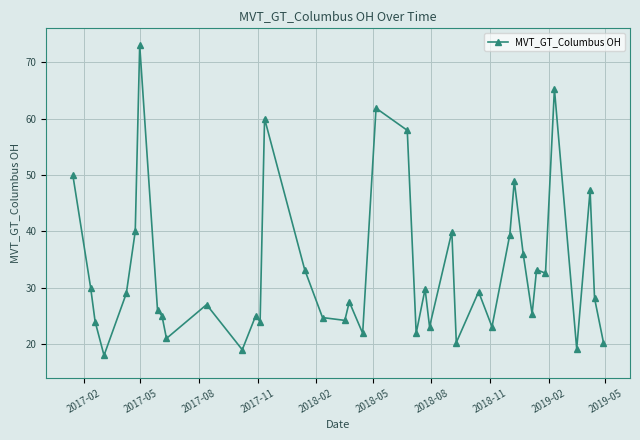

What is the greatest value displayed?

73.0